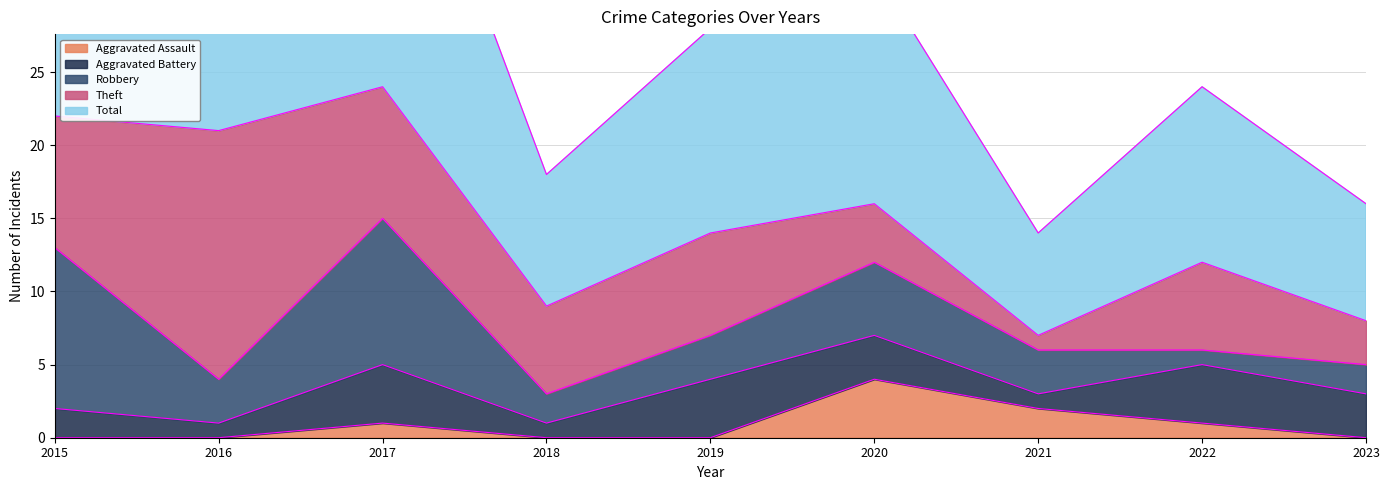

At which label does Theft first exceed 6?

2015